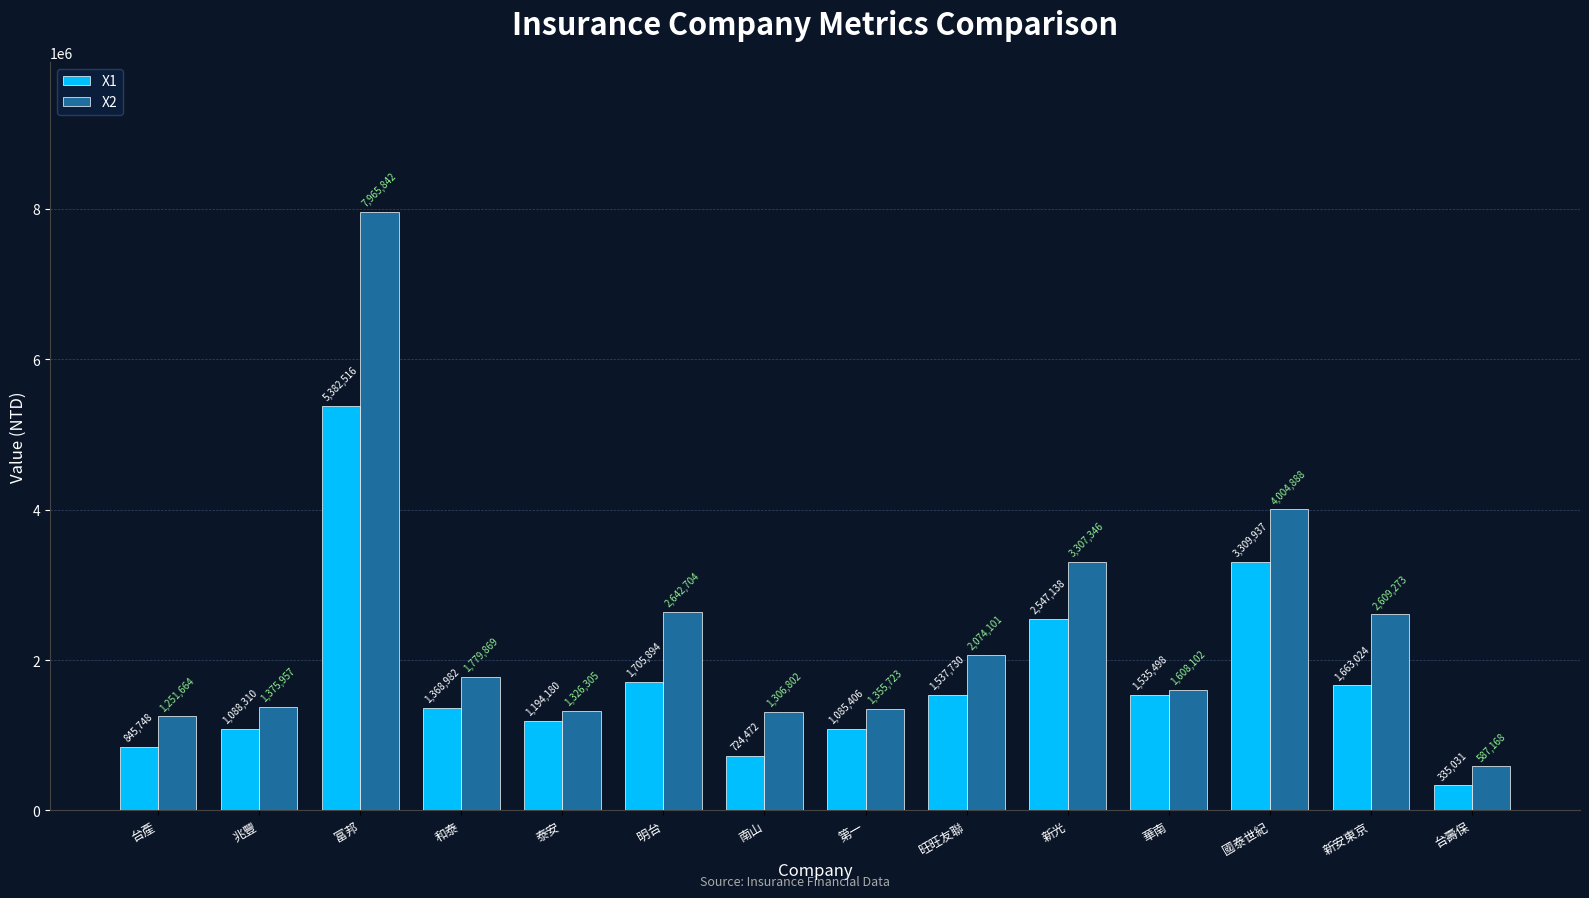

What is the difference between the second highest and second lowest values in the X2 series?

2753224